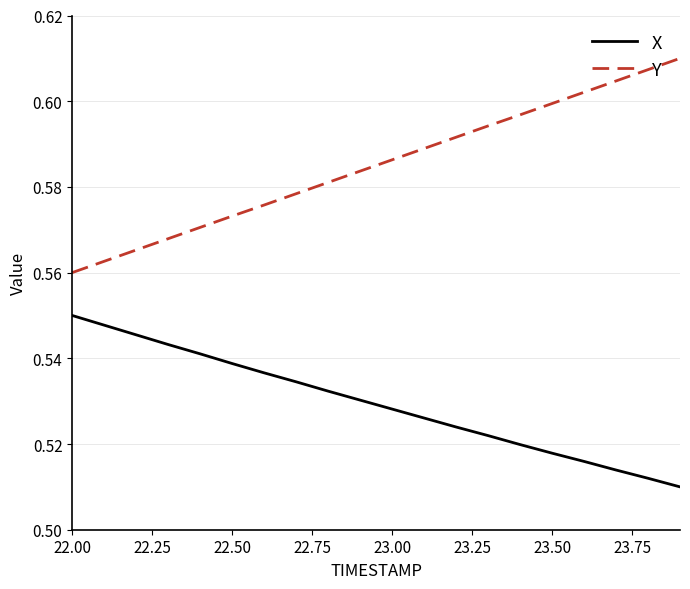

Which series has the largest range (max minus min)?

Y